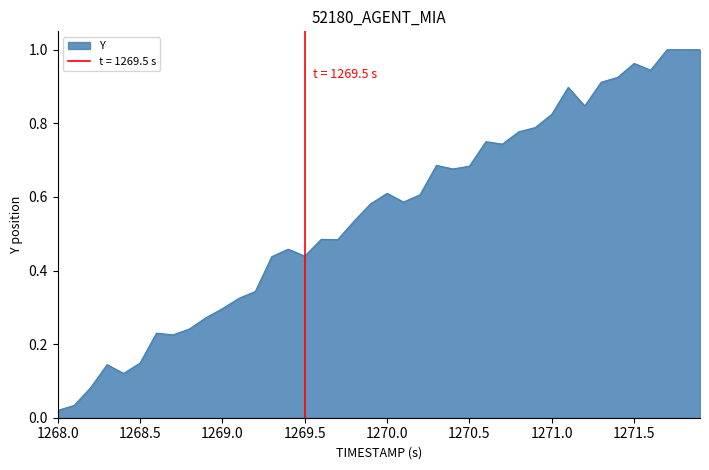

At which category does the chart reach its minimum across all series?

1268.0